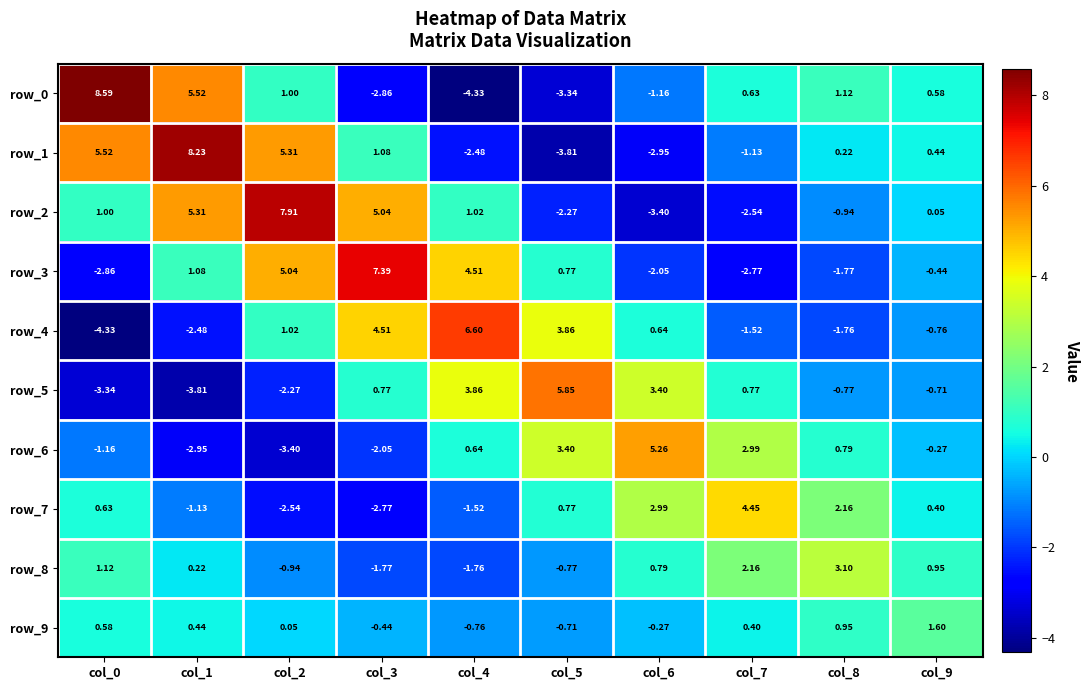

At col_0, list the series in order from largest to smallest.

row_0, row_1, row_8, row_2, row_7, row_9, row_6, row_3, row_5, row_4